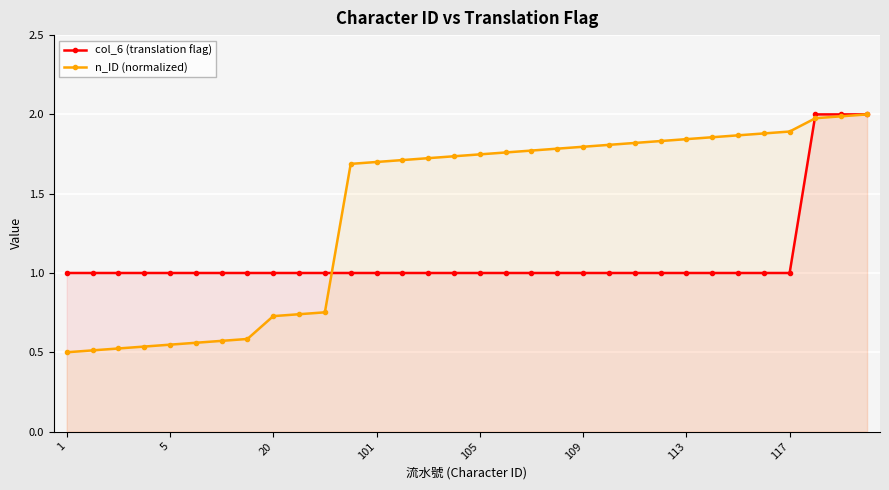

How many intersections are there between n_ID (normalized) and col_6 (translation flag)?

2